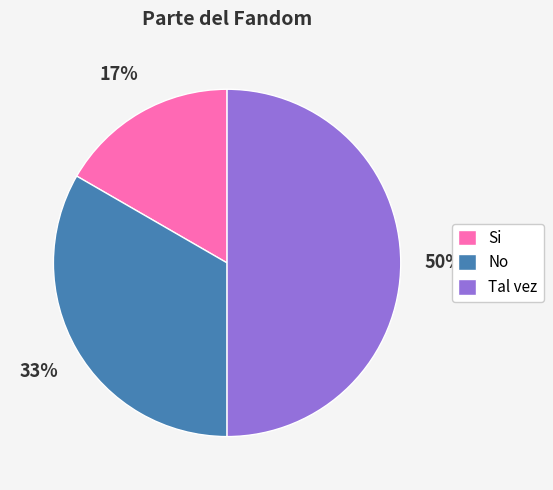

Rank the categories by value from highest to lowest.

Tal vez, No, Si